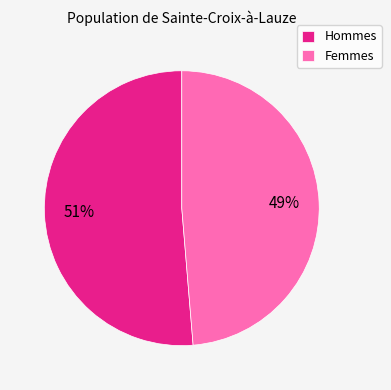

To the nearest percent, what percentage of the pie is Hommes?

51%